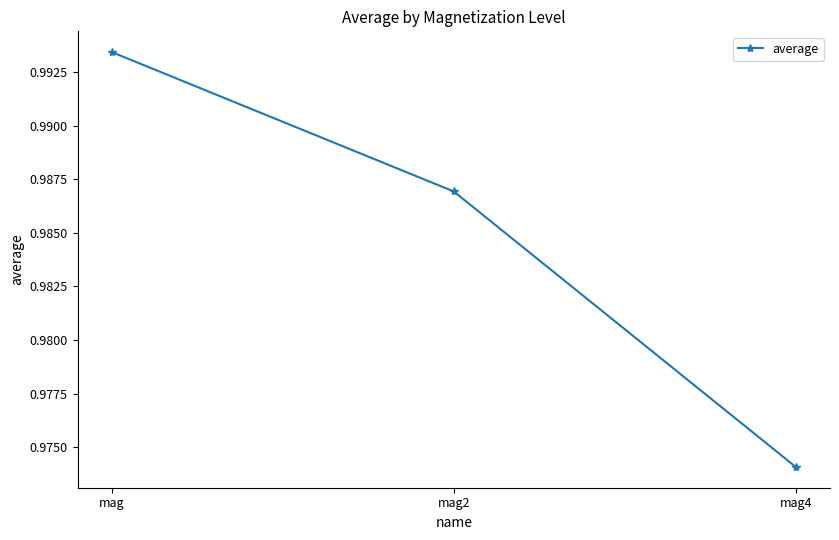

Is it true that the value at mag2 is 0.4?

False